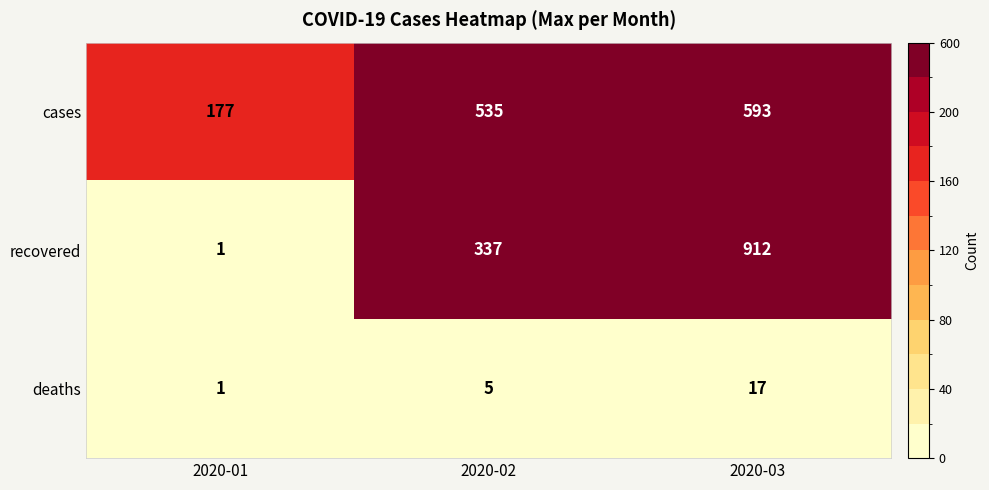

Rank the series by their maximum value, from lowest to highest.

deaths, cases, recovered